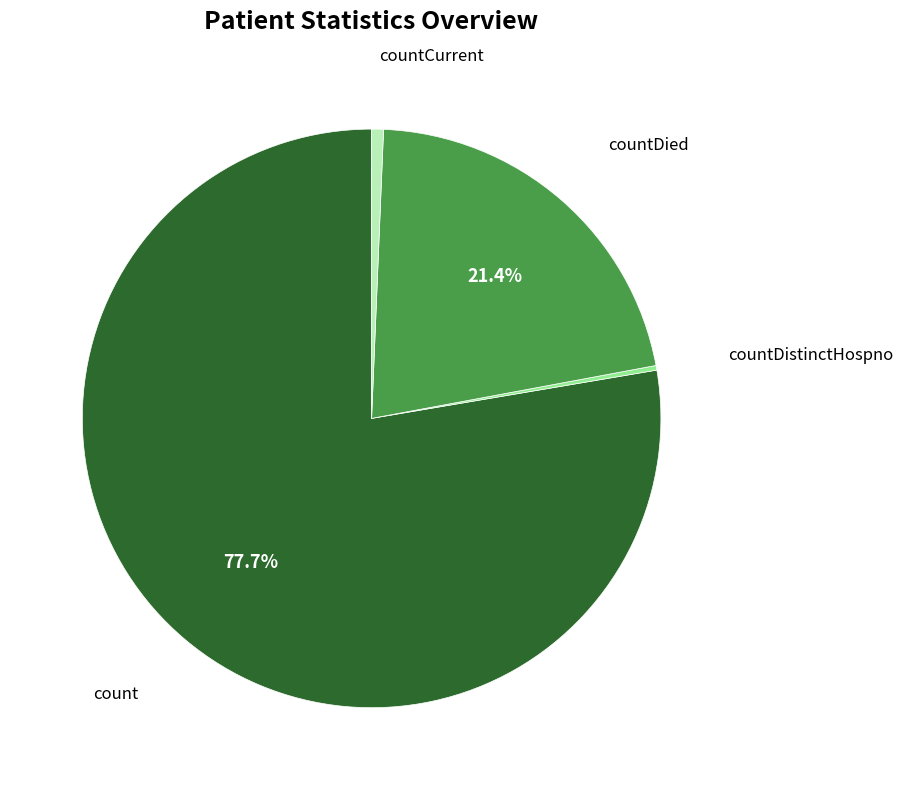

Does any single category account for the majority?

Yes